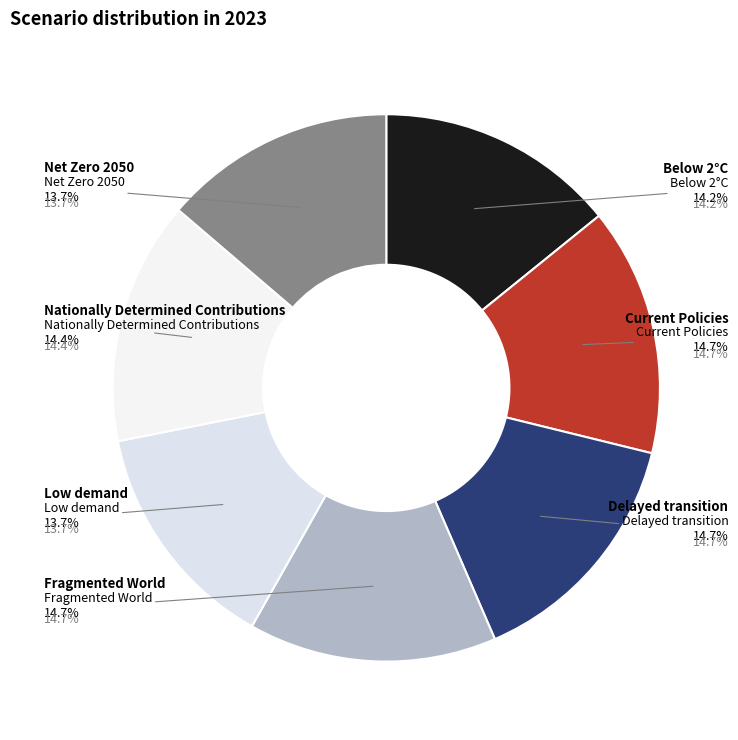

Is Fragmented World the majority of the pie?

No